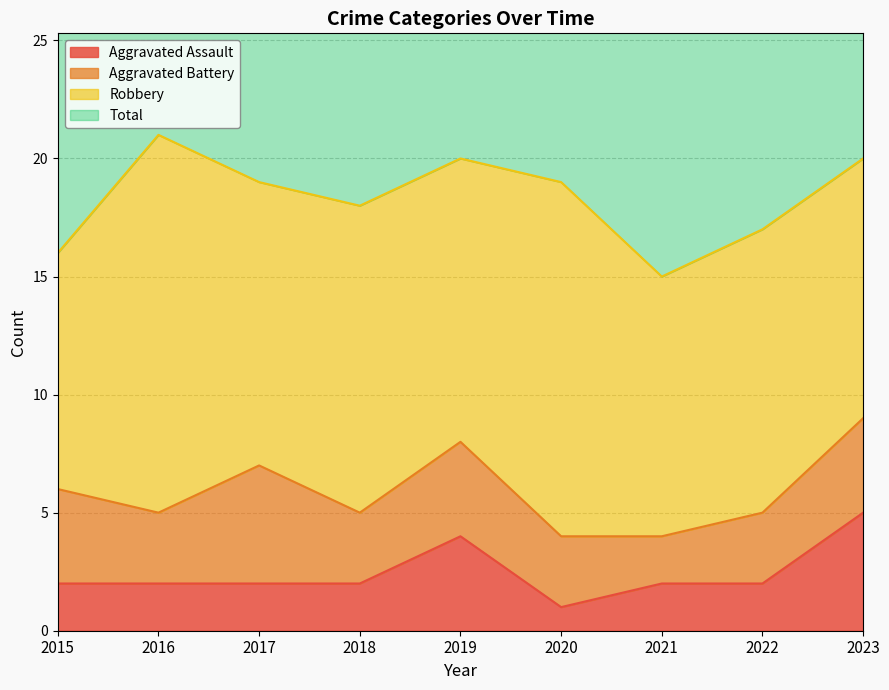

Rank the categories by Aggravated Assault value from lowest to highest.

2020, 2015, 2016, 2017, 2018, 2021, 2022, 2019, 2023